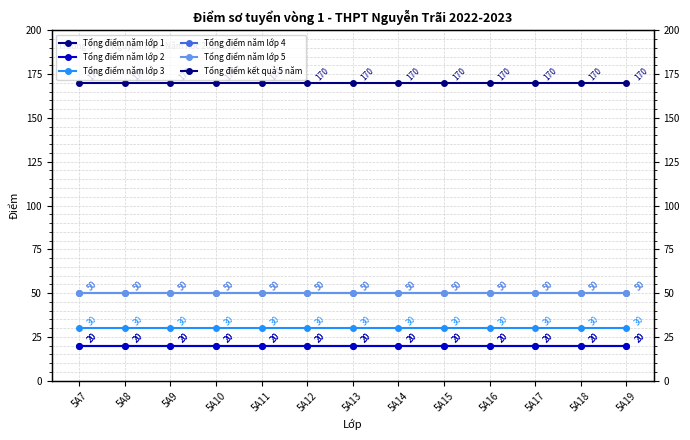

At how many categories does at least one series exceed 140?

13